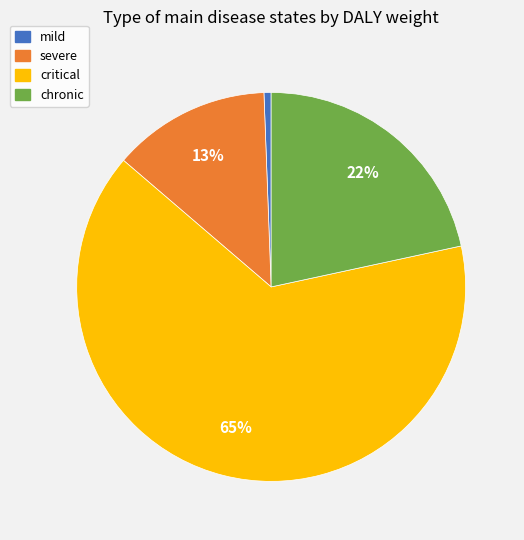

To the nearest percent, what percentage of the pie is mild?

1%